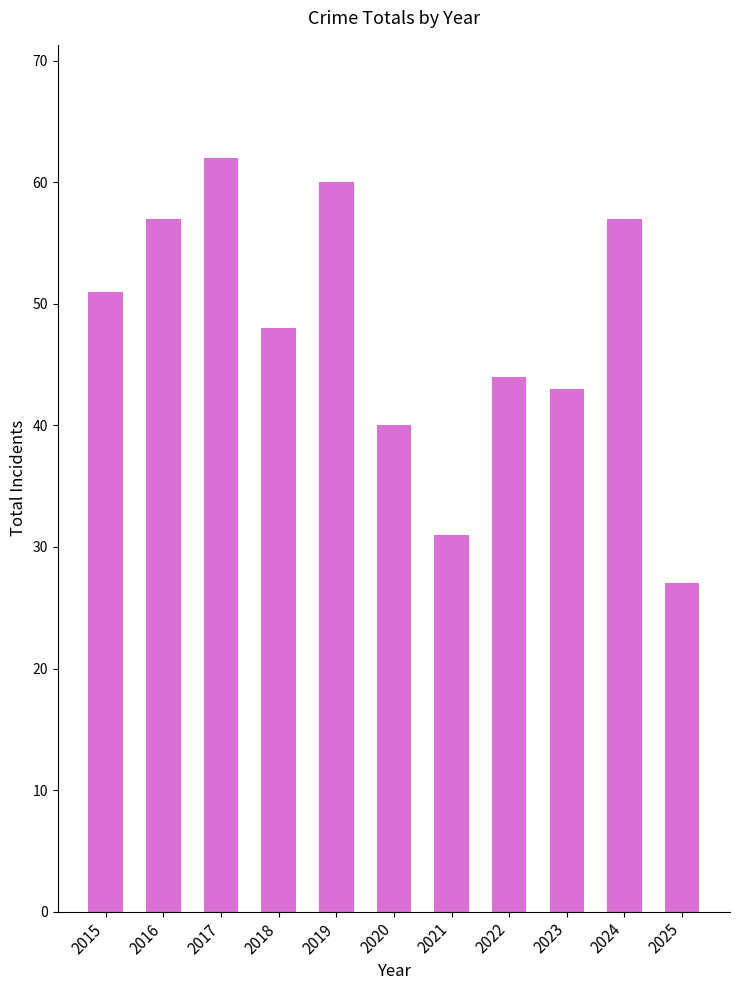

Which label corresponds to the largest value in the chart?

2017